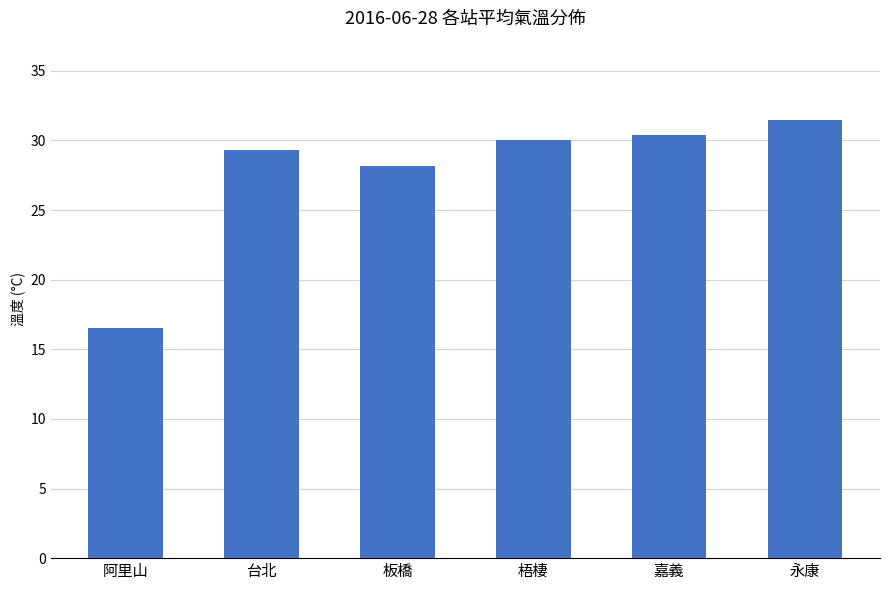

Between 台北 and 阿里山, which is larger?

台北